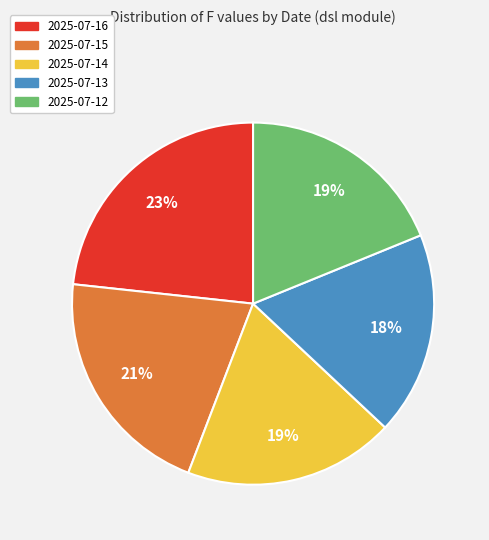

What is the smallest slice in the pie chart?

2025-07-13